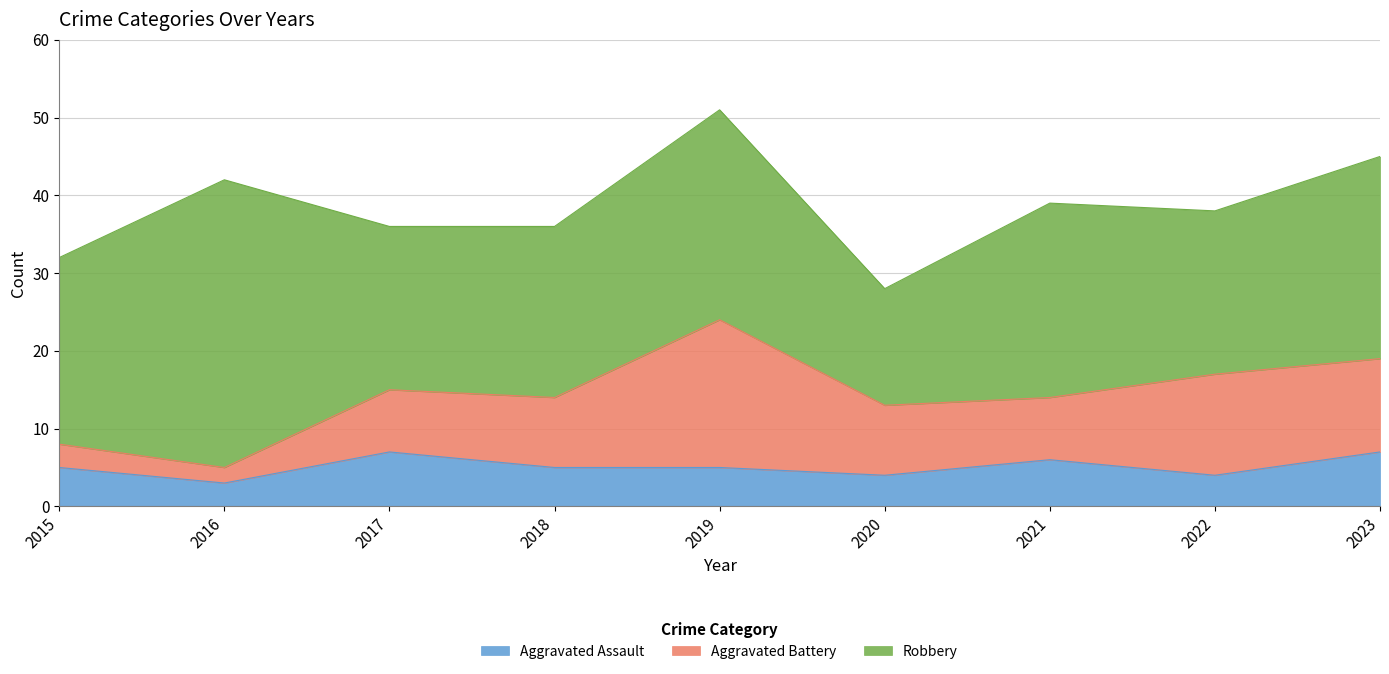

Rank the series at 2016 from lowest to highest value.

Aggravated Battery, Aggravated Assault, Robbery